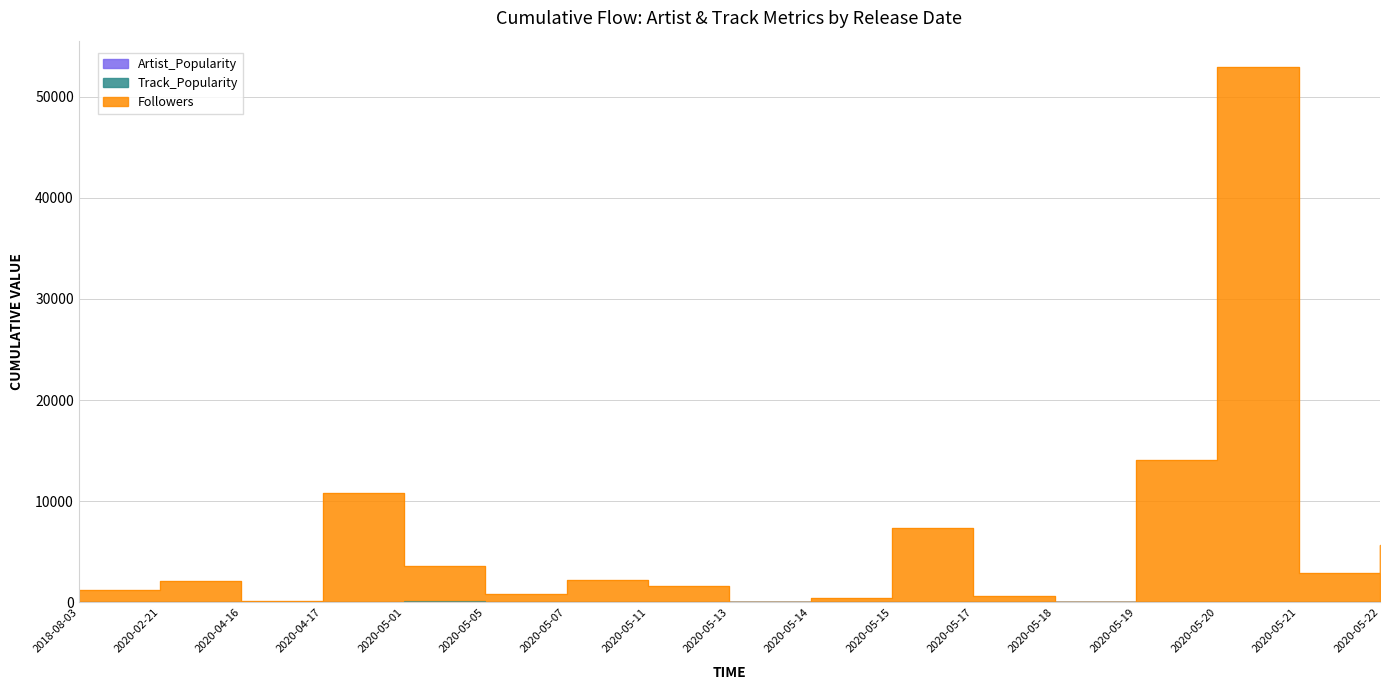

What position from the right is 2020-05-11?

10